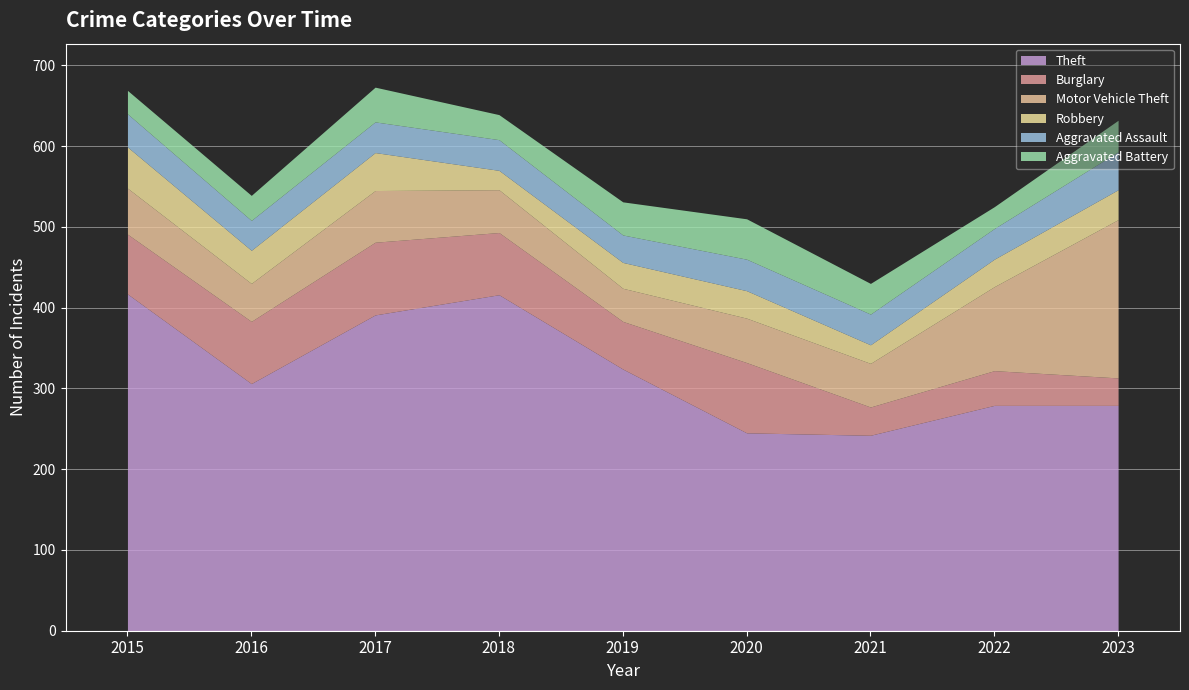

Between which two adjacent categories do Burglary and Robbery first intersect?

2022 and 2023